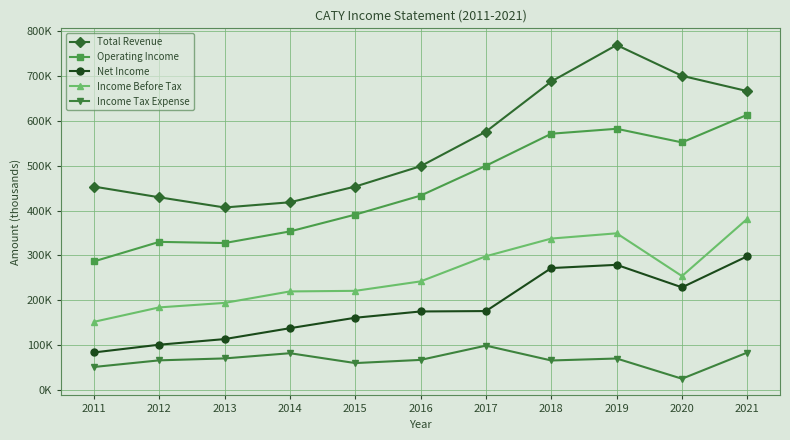

What is the minimum value for Total Revenue?

407000